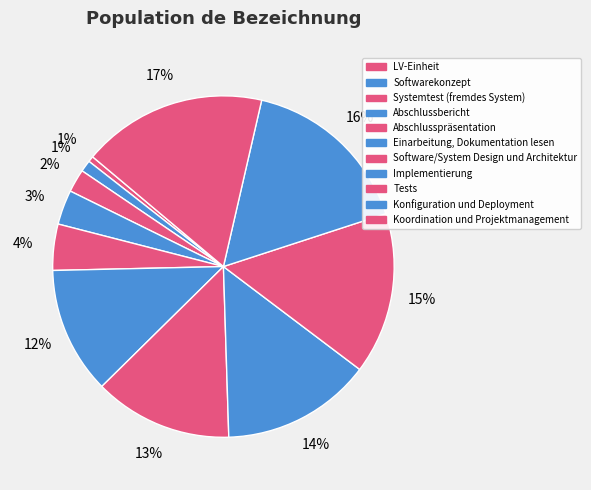

How many segments does this pie chart have?

11